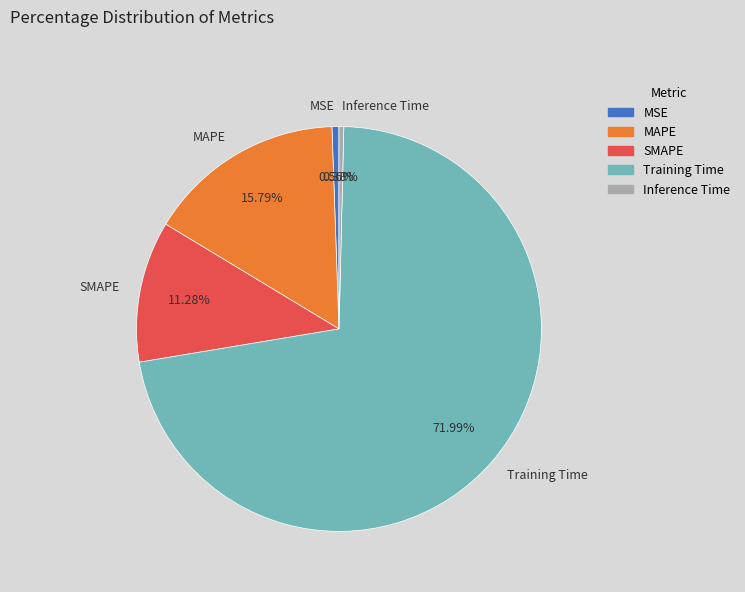

Is it true that MSE is 1% of the pie?

True